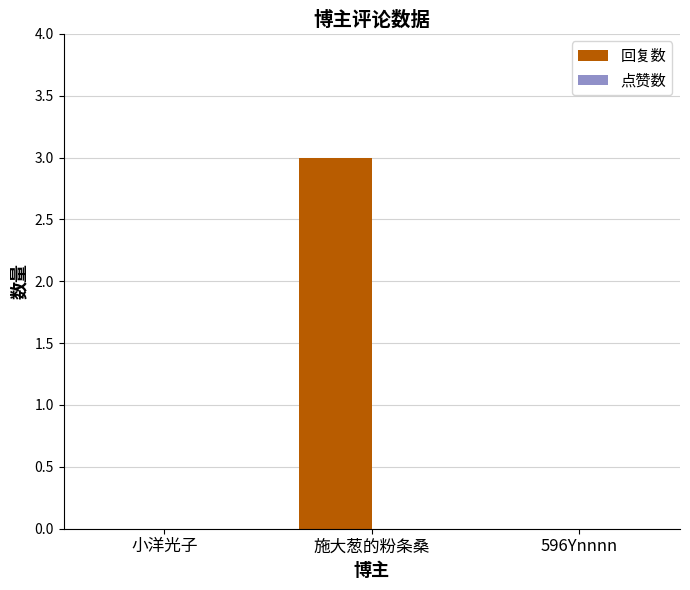

The value at 小洋光子 is -1. True or false?

False